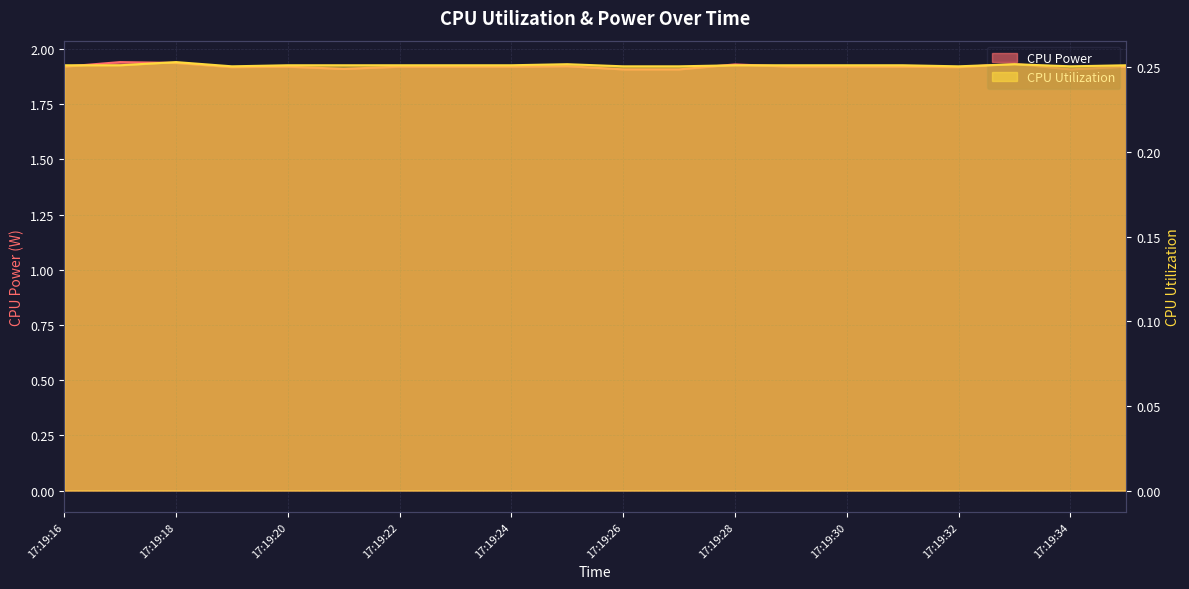

True or false: CPU Power has a value of 2.5 at 17:19:16.

False